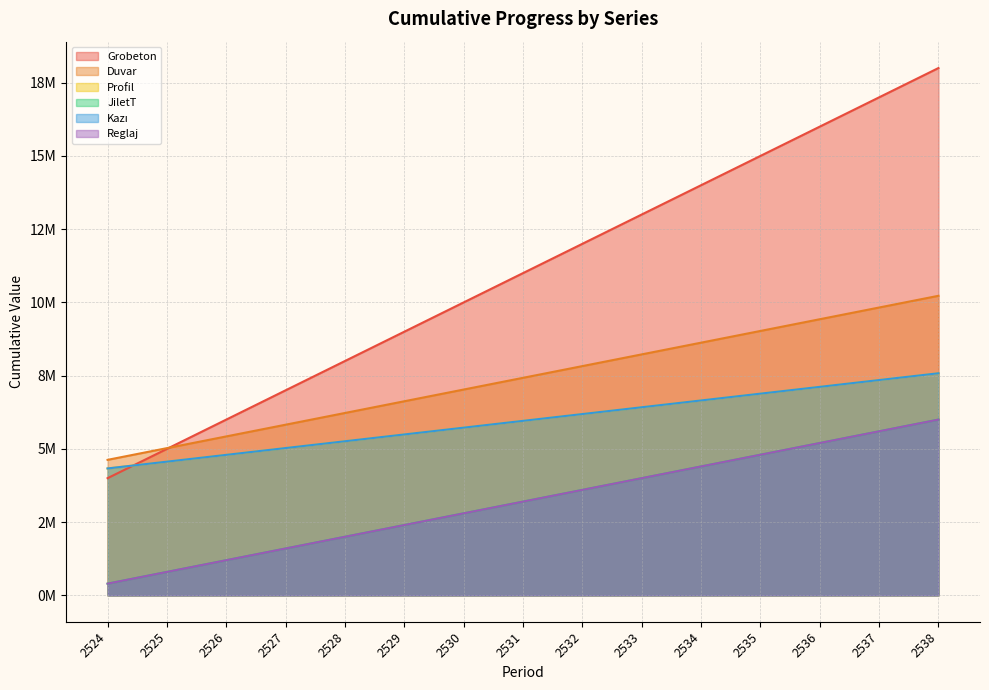

Where does the Reglaj series first go above 3200000?

2532